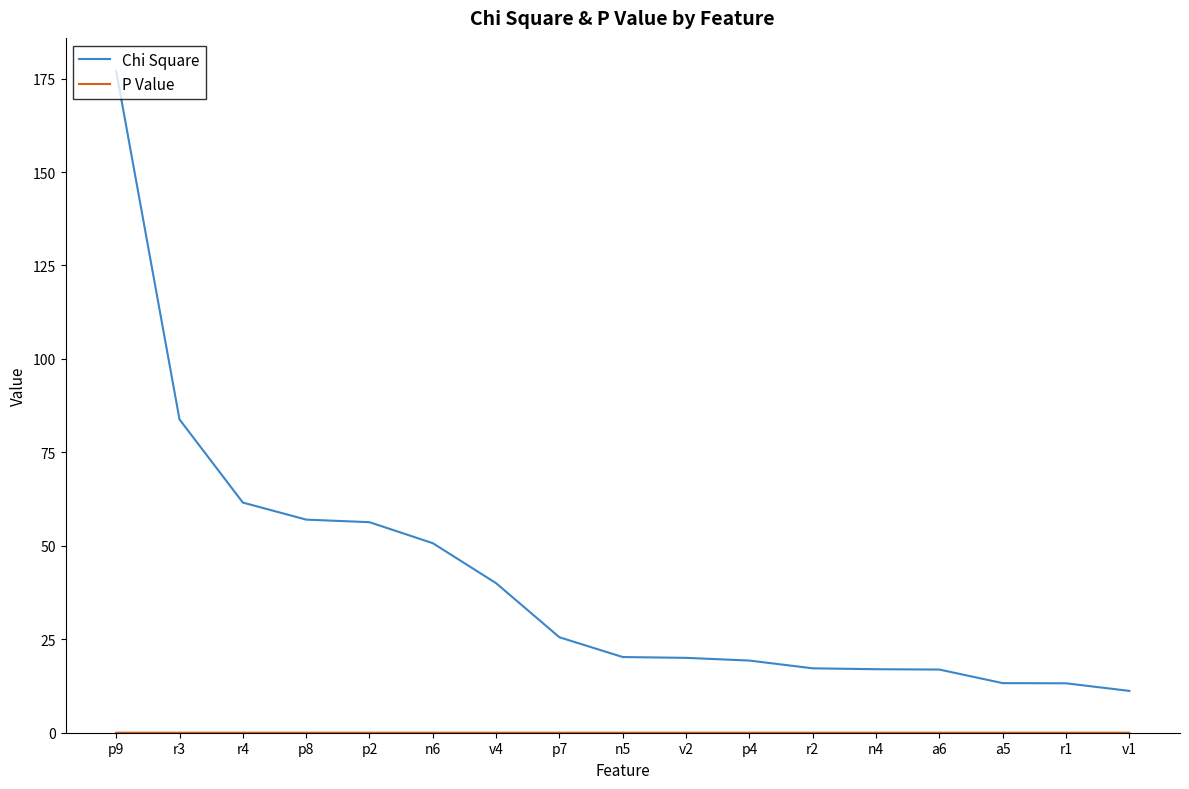

What is the total value across all series at p2?

56.3